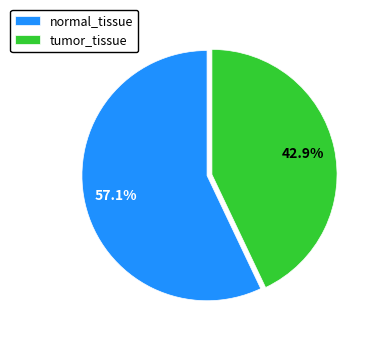

True or false: tumor_tissue accounts for 43% of the total.

True